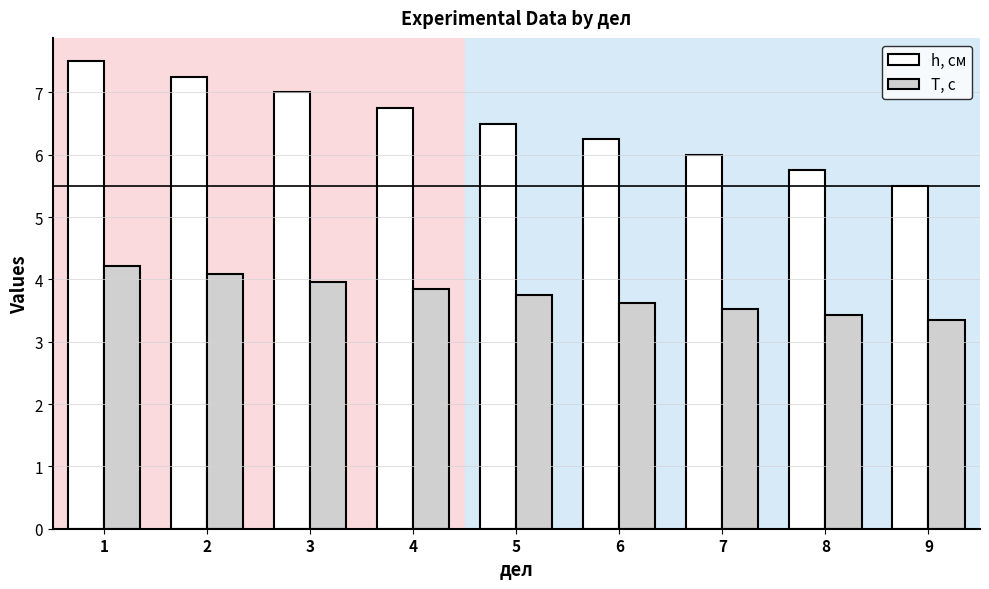

Are the bars grouped side by side (vs. stacked)?

Yes